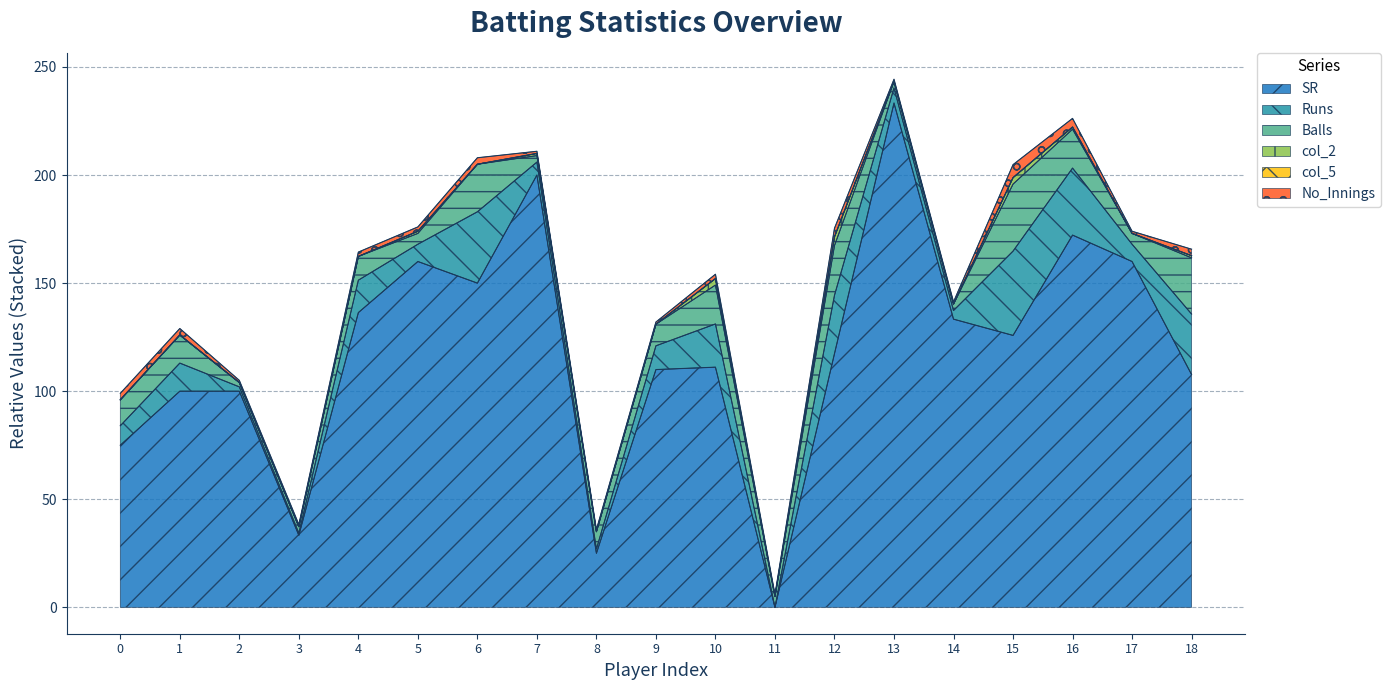

Which category has the highest value in the SR series?

13